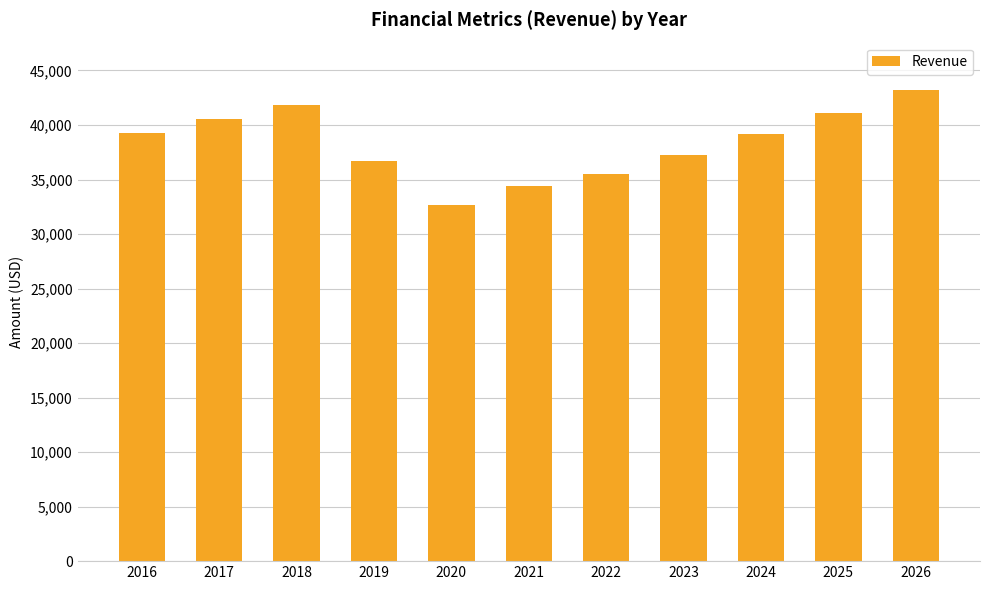

What is the value of the 11th bar from the left?

43233.1